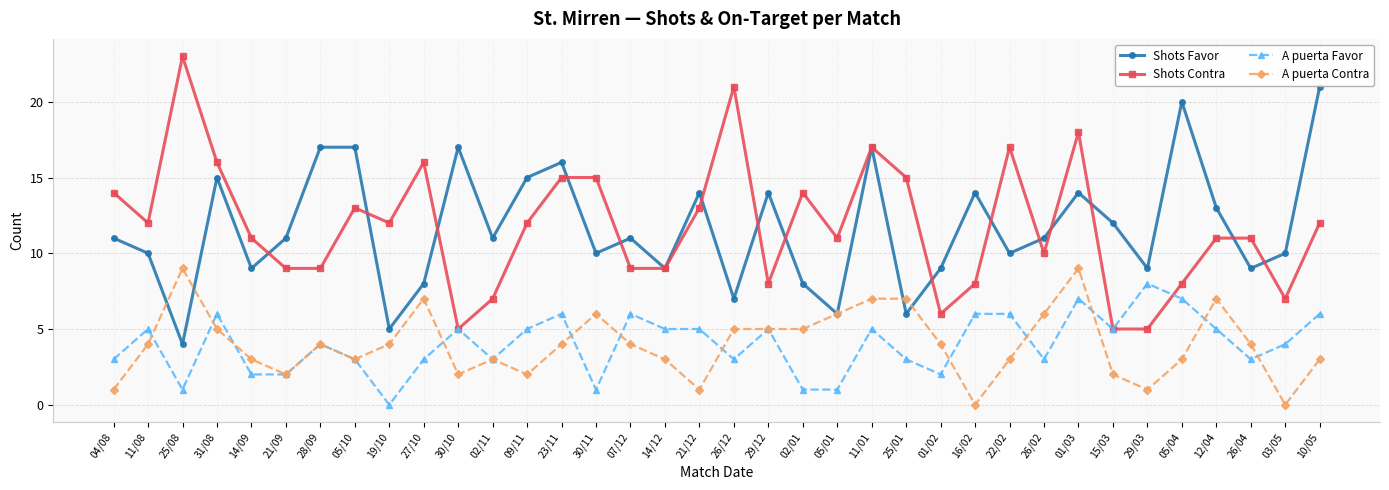

The Shots Favor series shows 11 at 07/12. True or false?

True